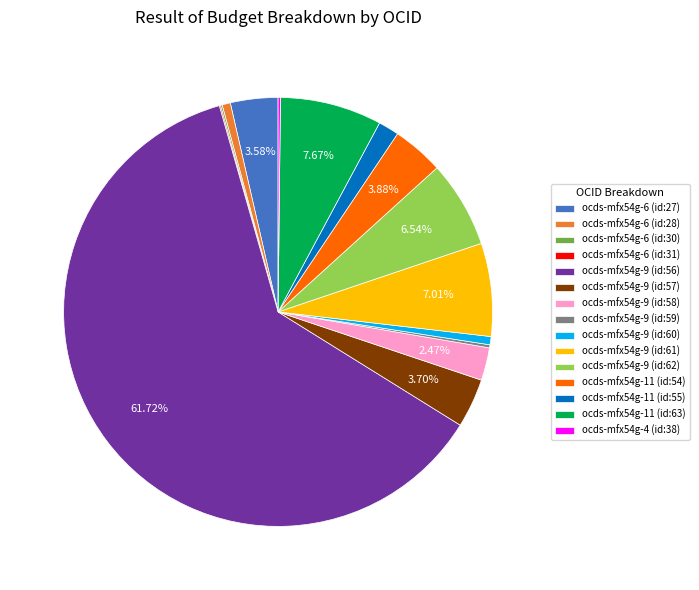

Is there any slice that represents more than half of the pie?

Yes